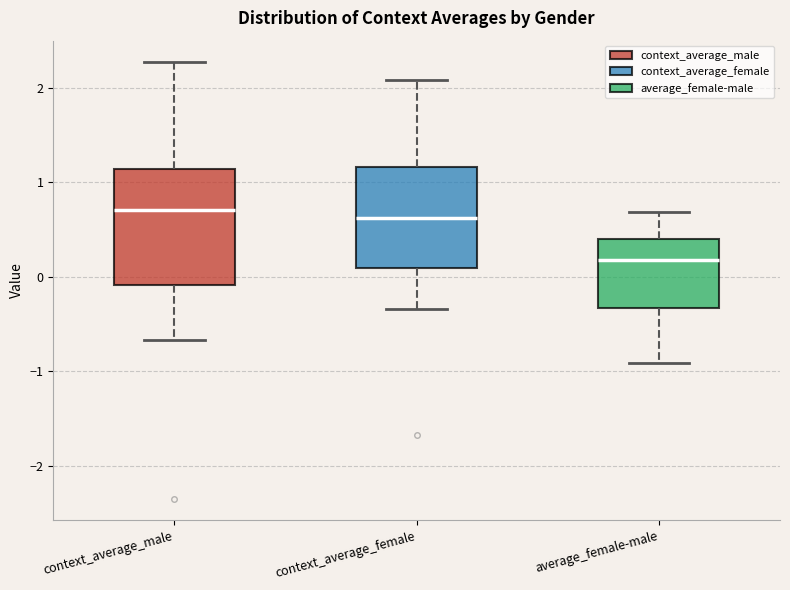

Reading left to right, read every box against the y-axis: the position of its median line, the range the box covers, and the ends of its whiskers. The values are not printed on the chart, so give them approximately, as read against the axis.

context_average_male: median 0.7, box -0.1 to 1.1, whiskers -0.7 to 2.3
context_average_female: median 0.6, box 0.1 to 1.2, whiskers -0.3 to 2.1
average_female-male: median 0.2, box -0.3 to 0.4, whiskers -0.9 to 0.7